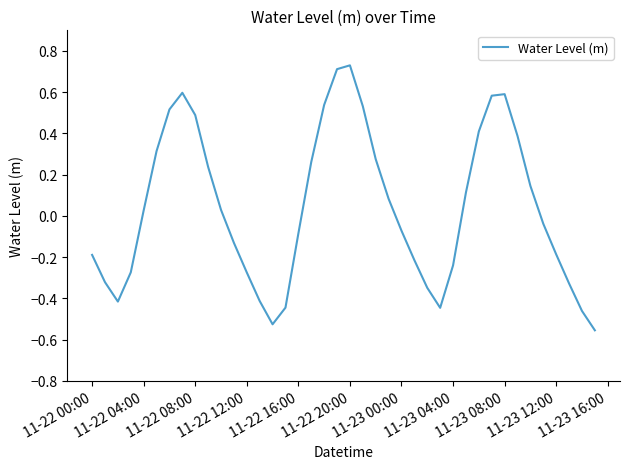

How many interior local valleys (lower than both neighbors) does the data have?

3